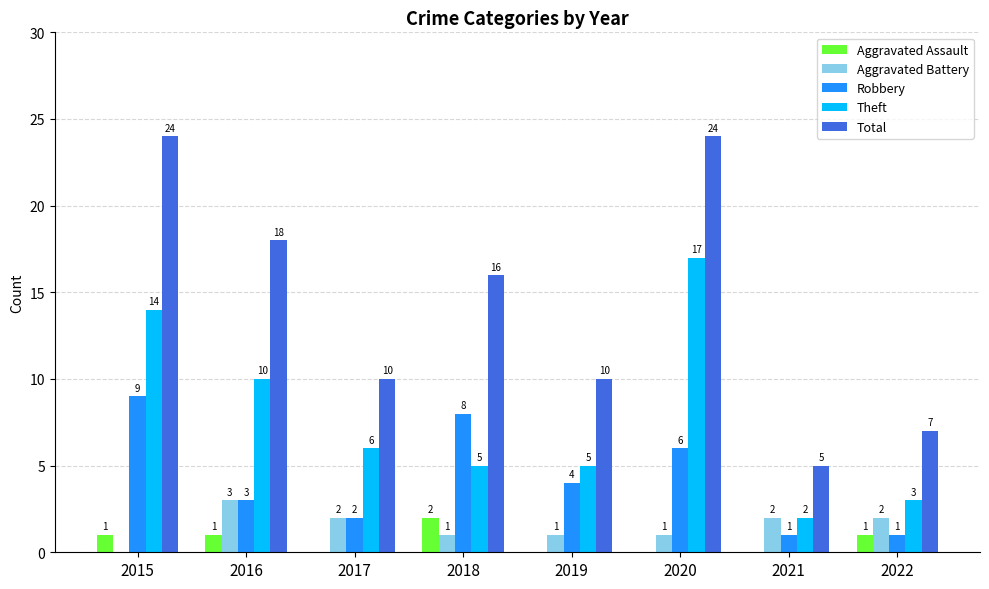

Reading left to right, extract all data points from this chart.

Aggravated Assault: 1	1	0	2	0	0	0	1
Aggravated Battery: 0	3	2	1	1	1	2	2
Robbery: 9	3	2	8	4	6	1	1
Theft: 14	10	6	5	5	17	2	3
Total: 24	18	10	16	10	24	5	7